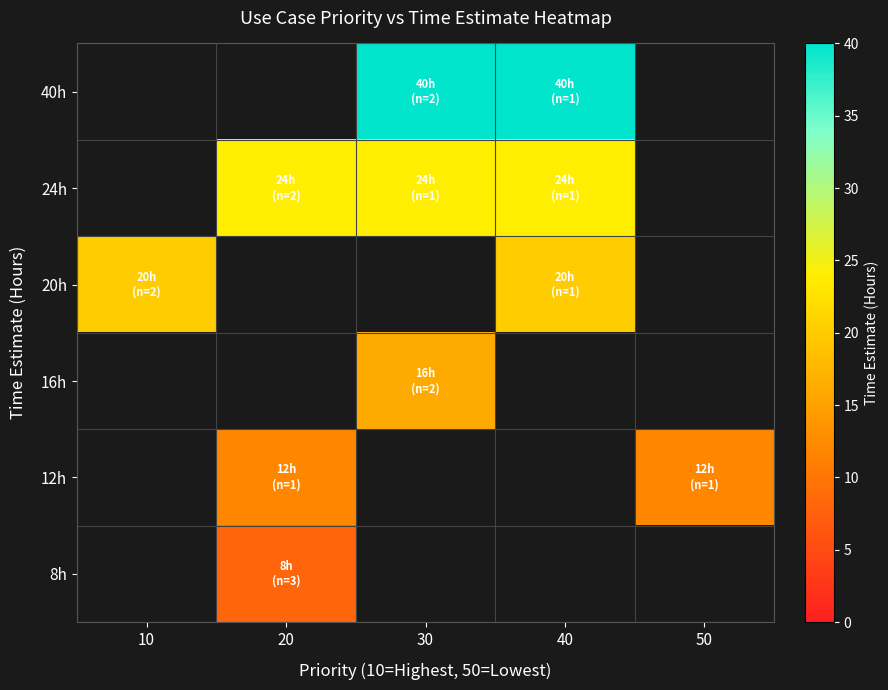

Read the 8h value at 20.

8.0